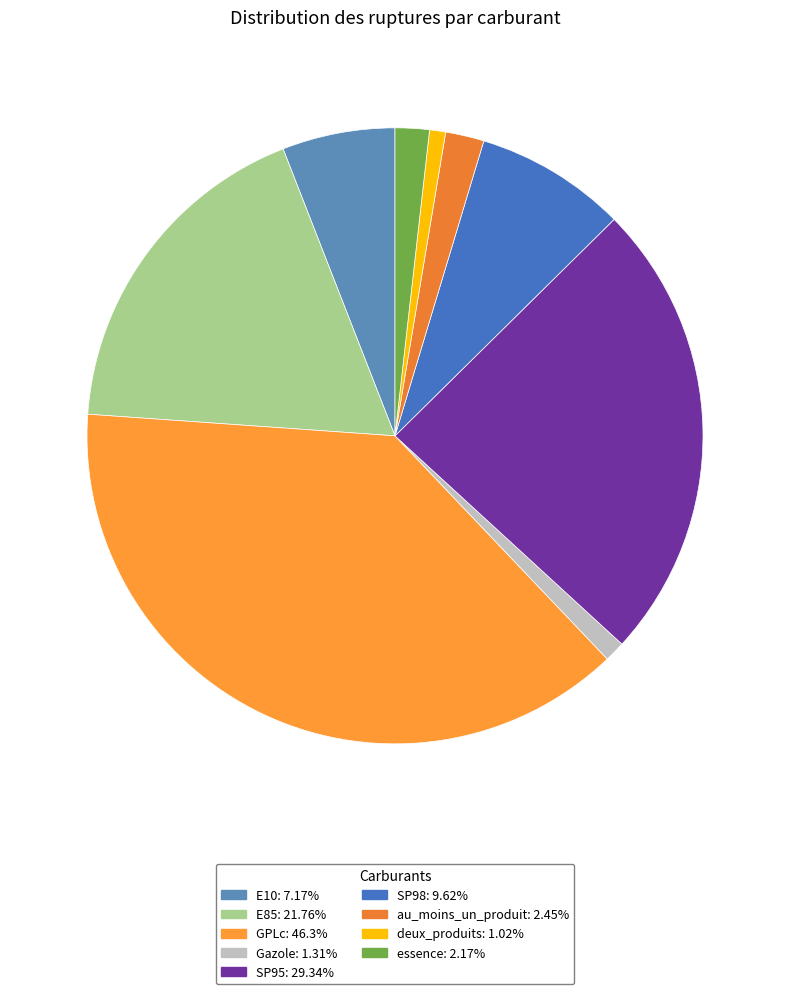

To the nearest percent, what is the average slice percentage?

11%